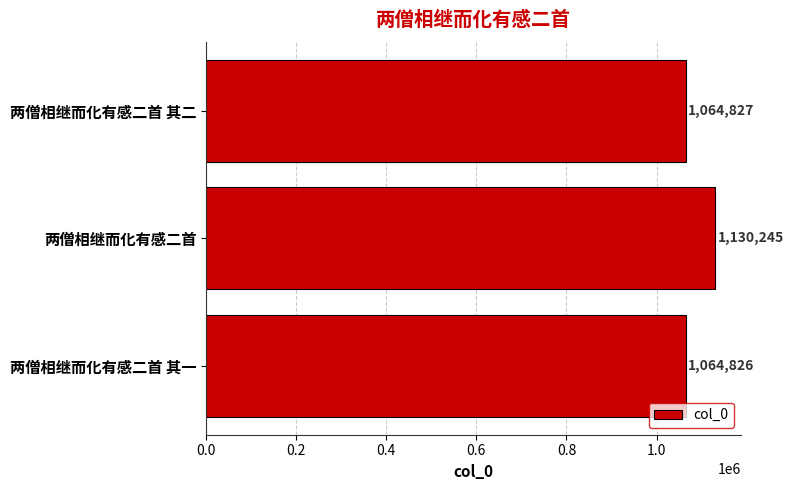

At which label is the value closest to 1097535?

两僧相继而化有感二首 其二